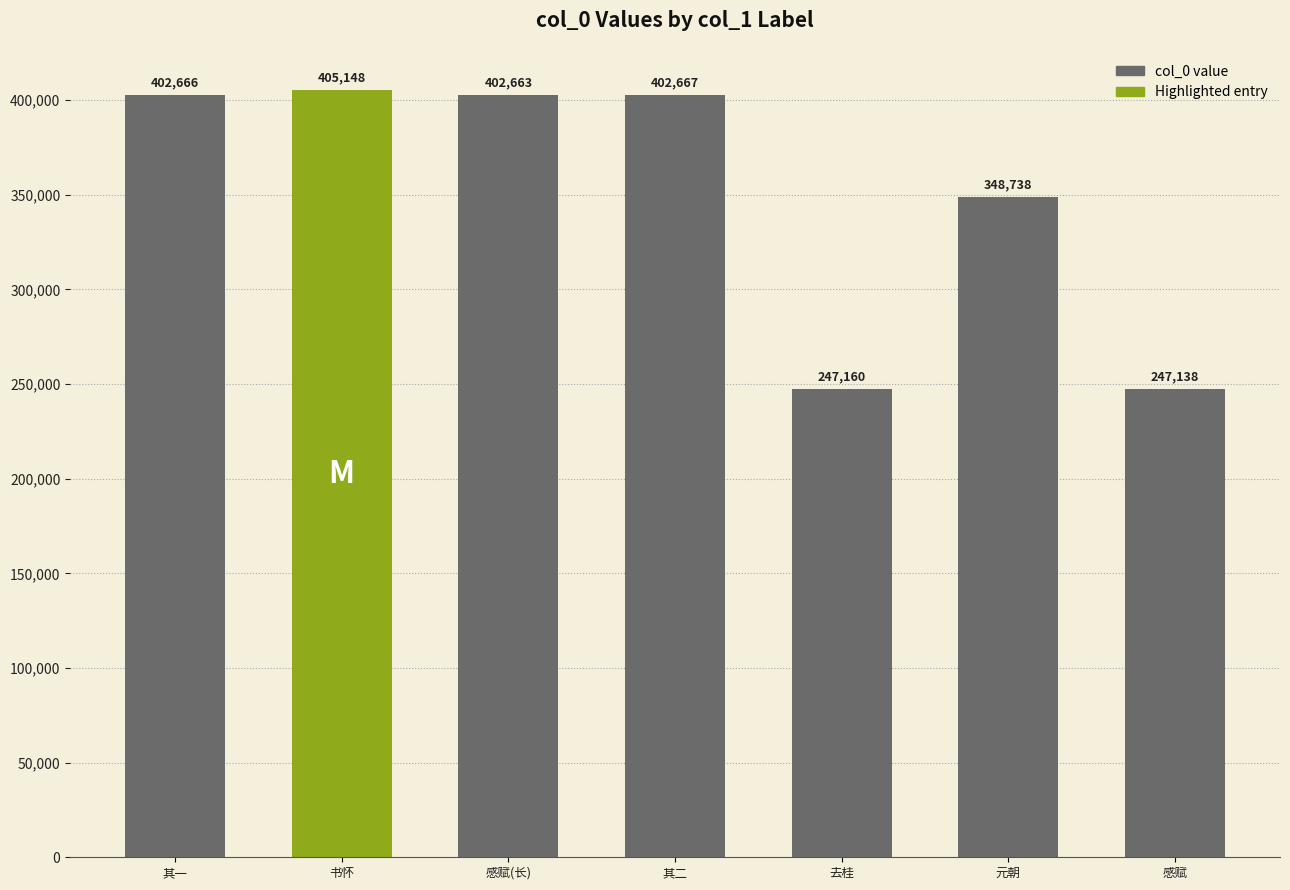

Is it true that the value at 书怀 is 588128?

False